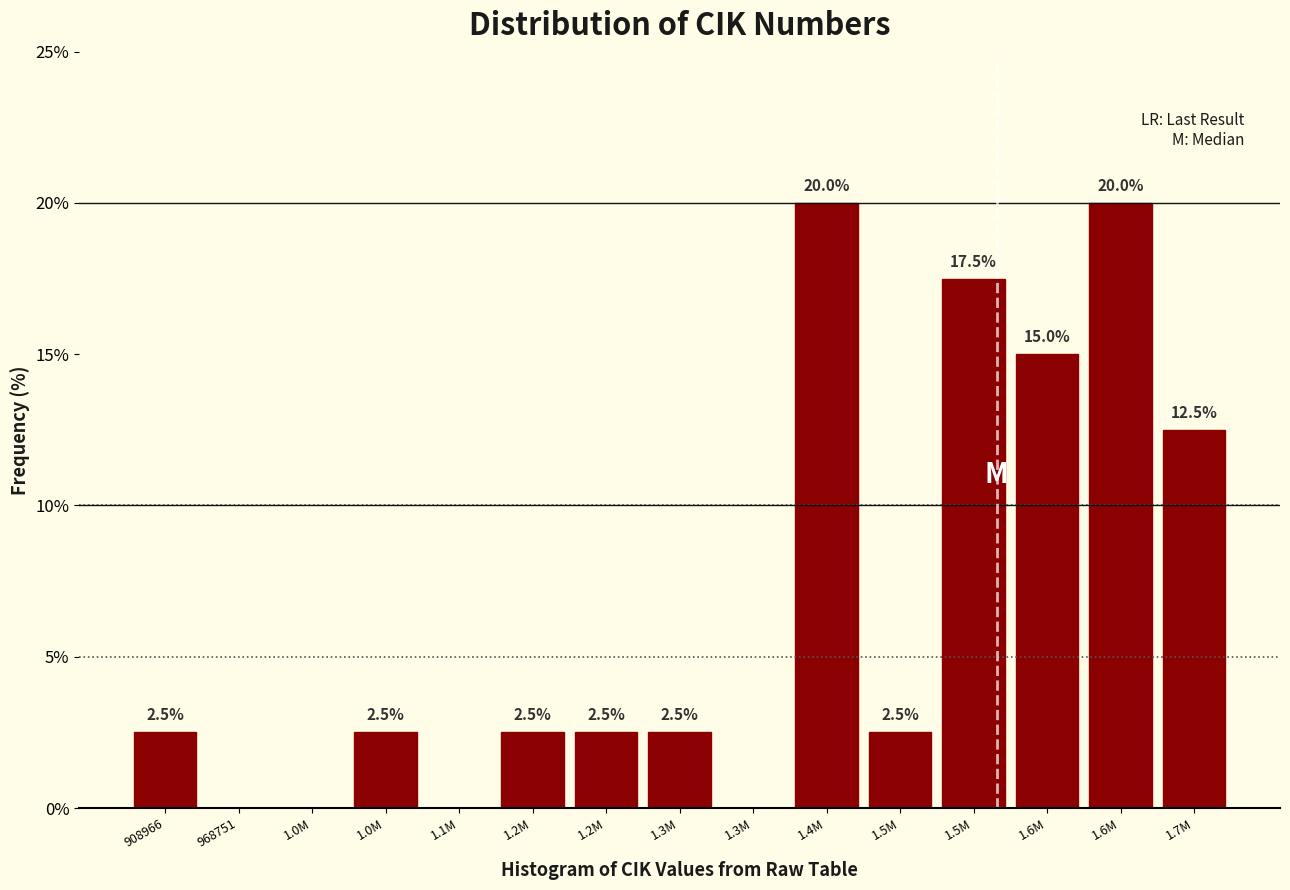

Are the bars horizontal?

No